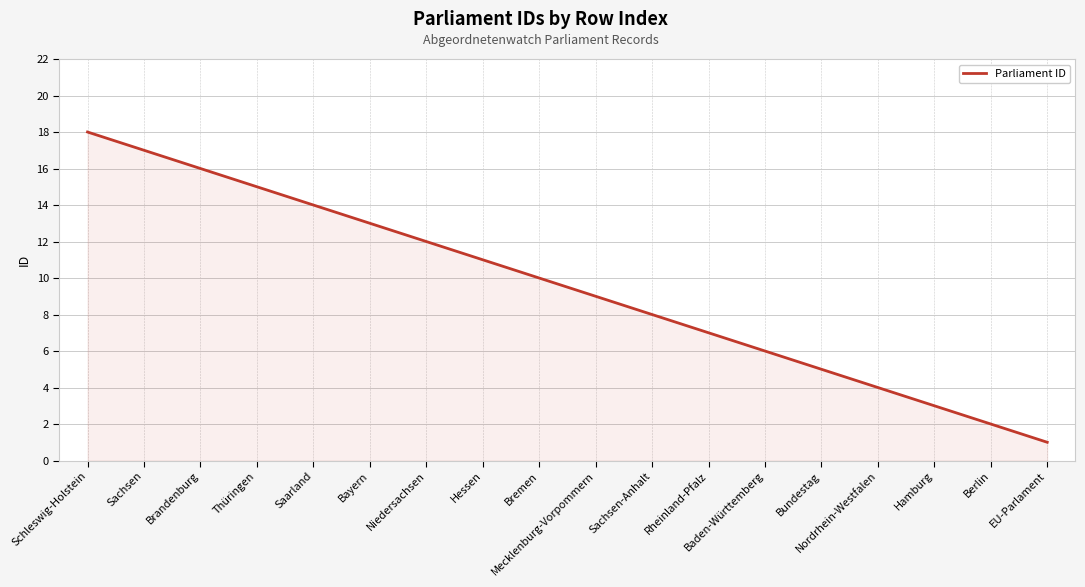

What position from the right is Baden-Württemberg?

6